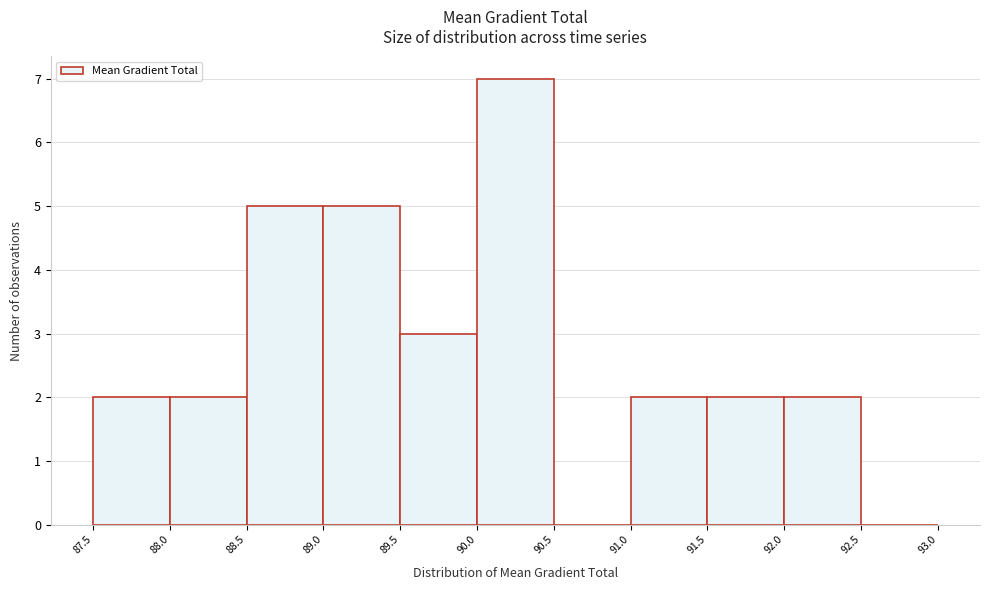

Reading left to right, list every bar in this chart as the range it spans on the x-axis followed by its height. The values are not printed on the chart, so give them approximately, as read against the axis.

87.5 to 88.0: 2
88.0 to 88.5: 2
88.5 to 89.0: 5
89.0 to 89.5: 5
89.5 to 90.0: 3
90.0 to 90.5: 7
90.5 to 91.0: 0
91.0 to 91.5: 2
91.5 to 92.0: 2
92.0 to 92.5: 2
92.5 to 93.0: 0